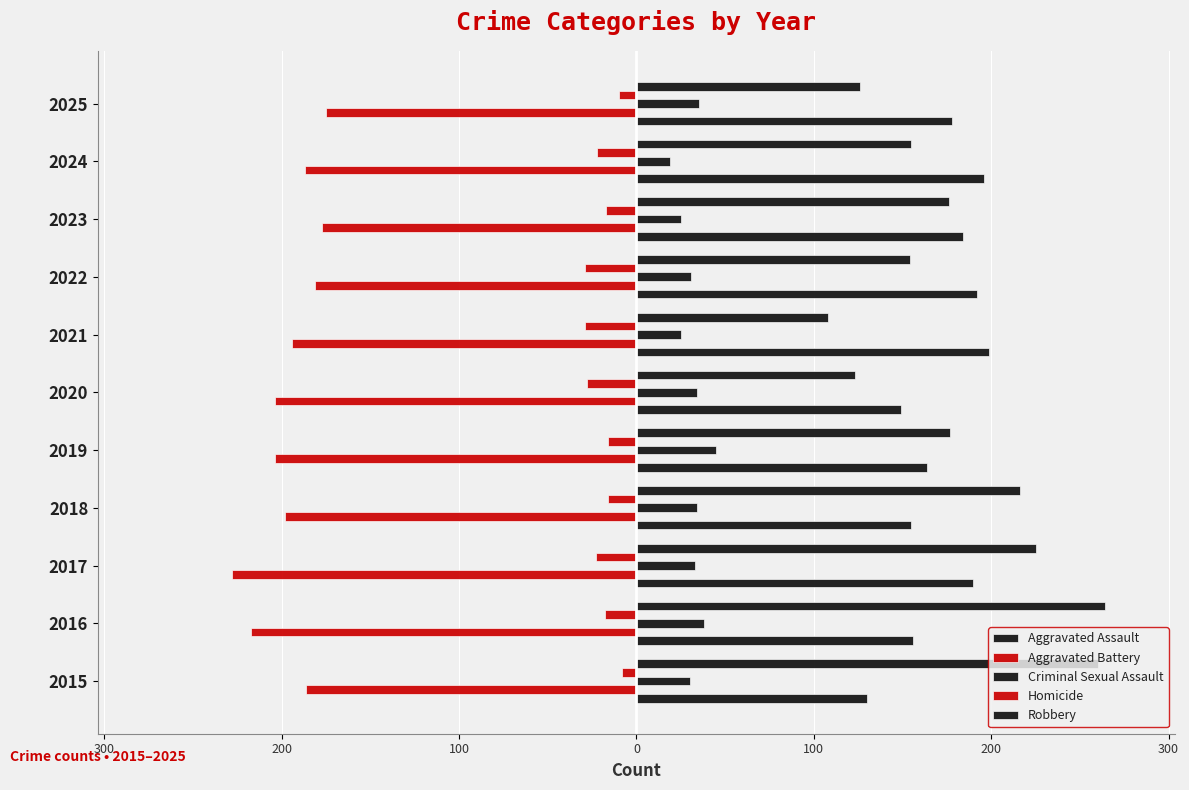

How many groups of bars are there?

11